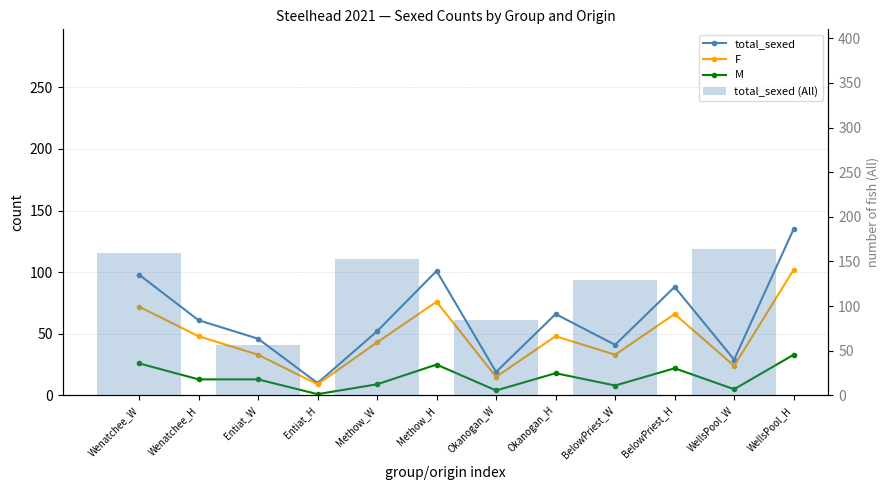

What is the label of the 8th bar from the left?

Okanogan_H